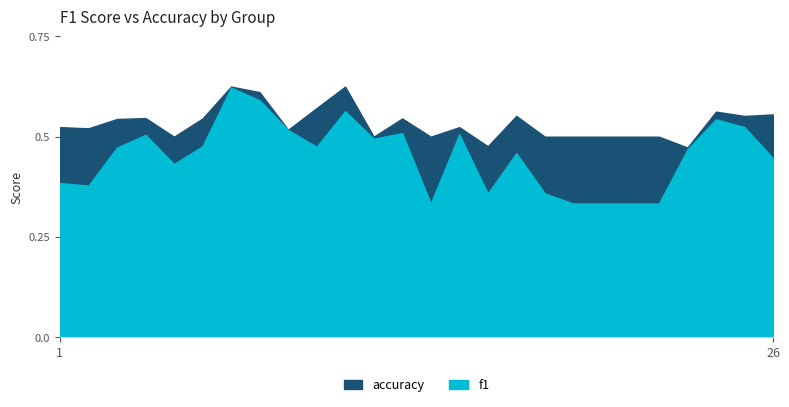

Is the value of accuracy at 3 greater than the value of f1 at 25?

Yes